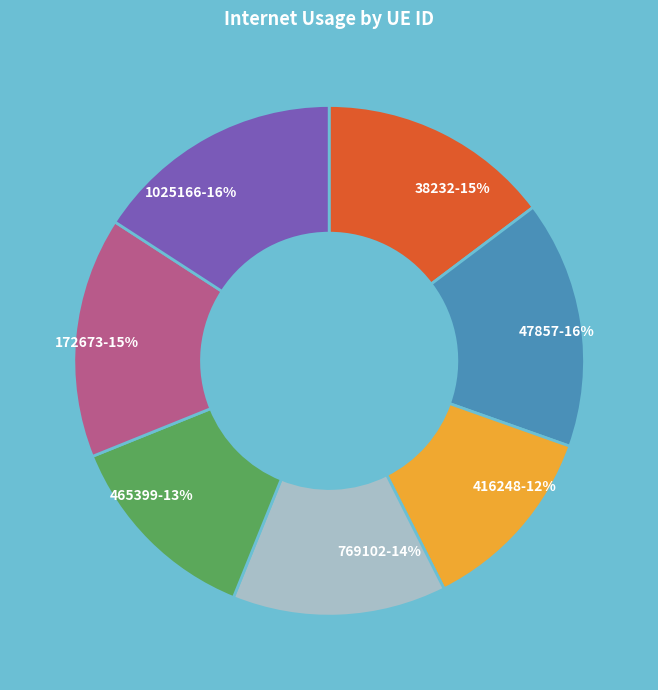

Is the sum of 172673-15% and 1025166-16% greater than half?

No